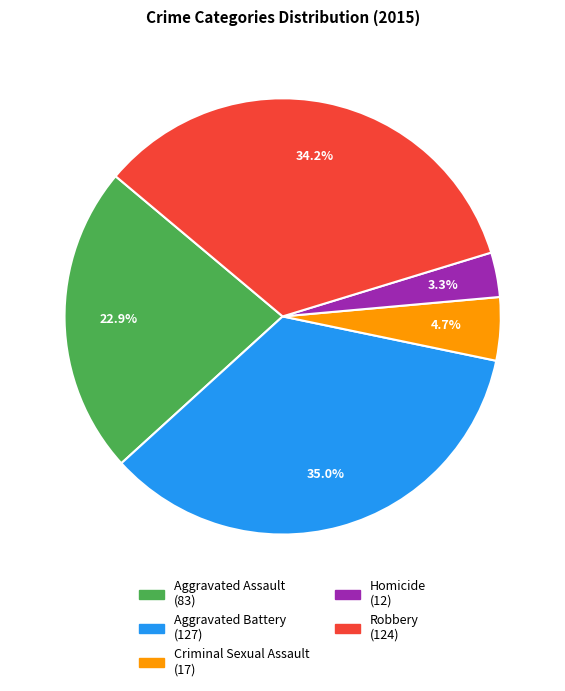

Is Aggravated Assault the majority of the pie?

No